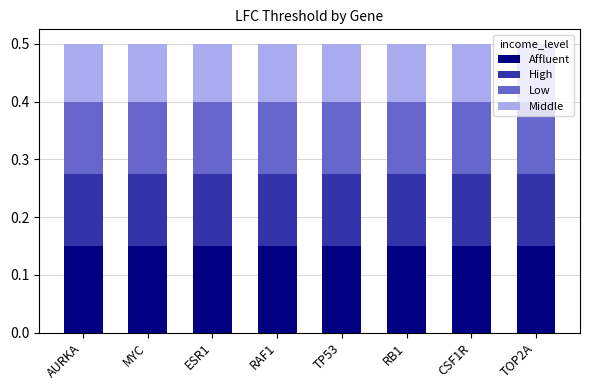

What is the sum of the Affluent values at AURKA and ESR1?

0.3